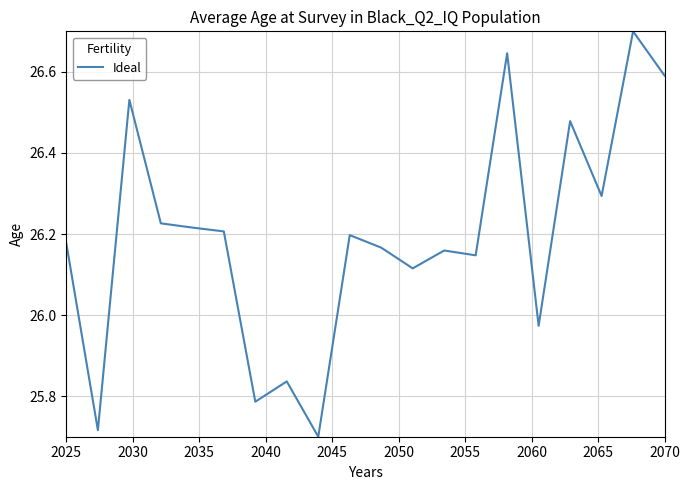

Where does the data first go above 26?

2025